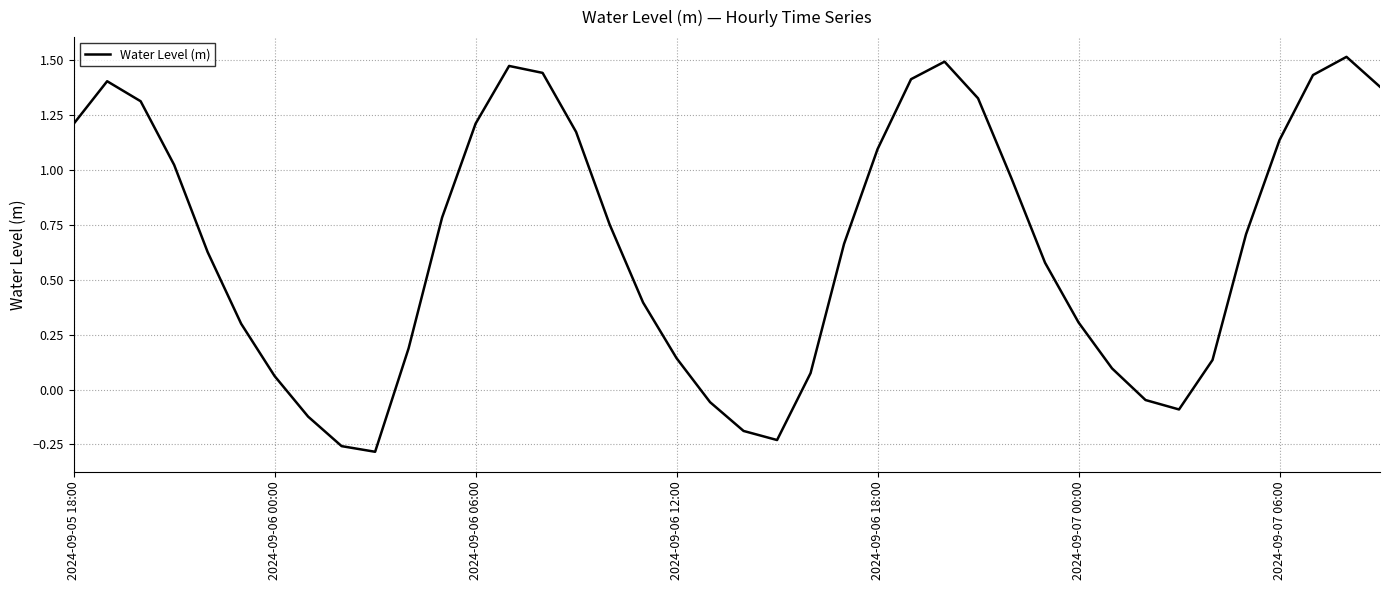

How many lines are shown in the chart?

1